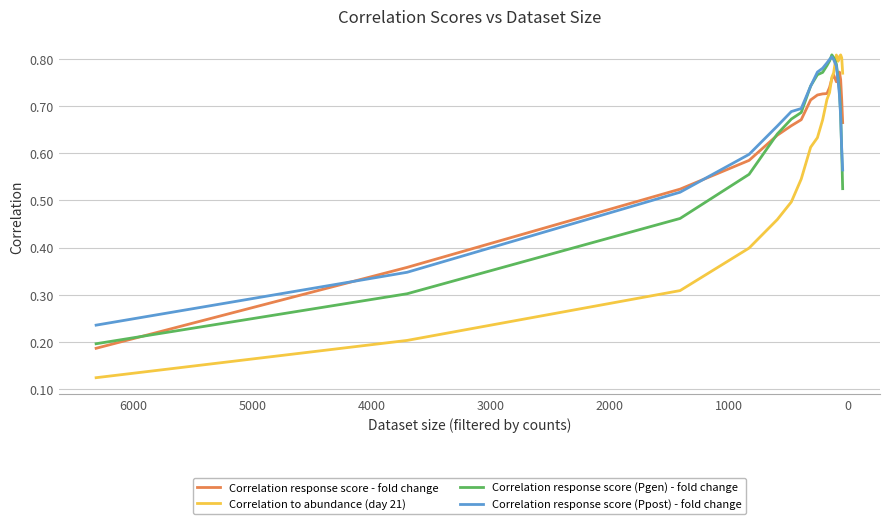

True or false: Correlation to abundance (day 21) has a value of 0.2 at 2000.

False